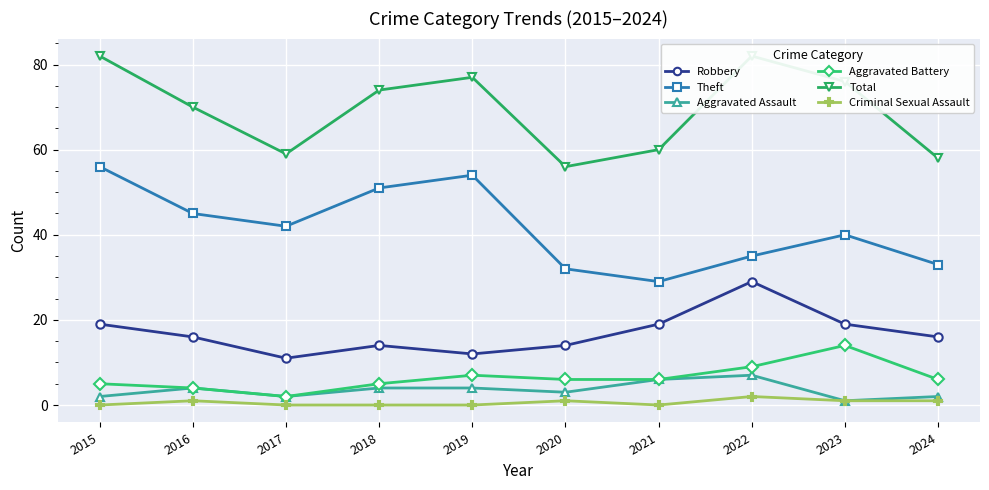

What is the difference between the highest and lowest values at 2019?

77